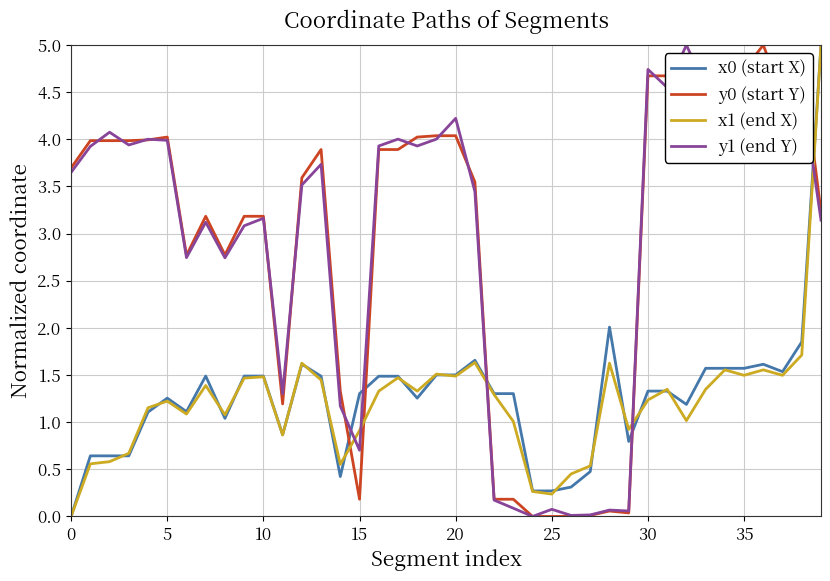

Which series ends up on top after the final intersection of y1 (end Y) and x1 (end X)?

x1 (end X)